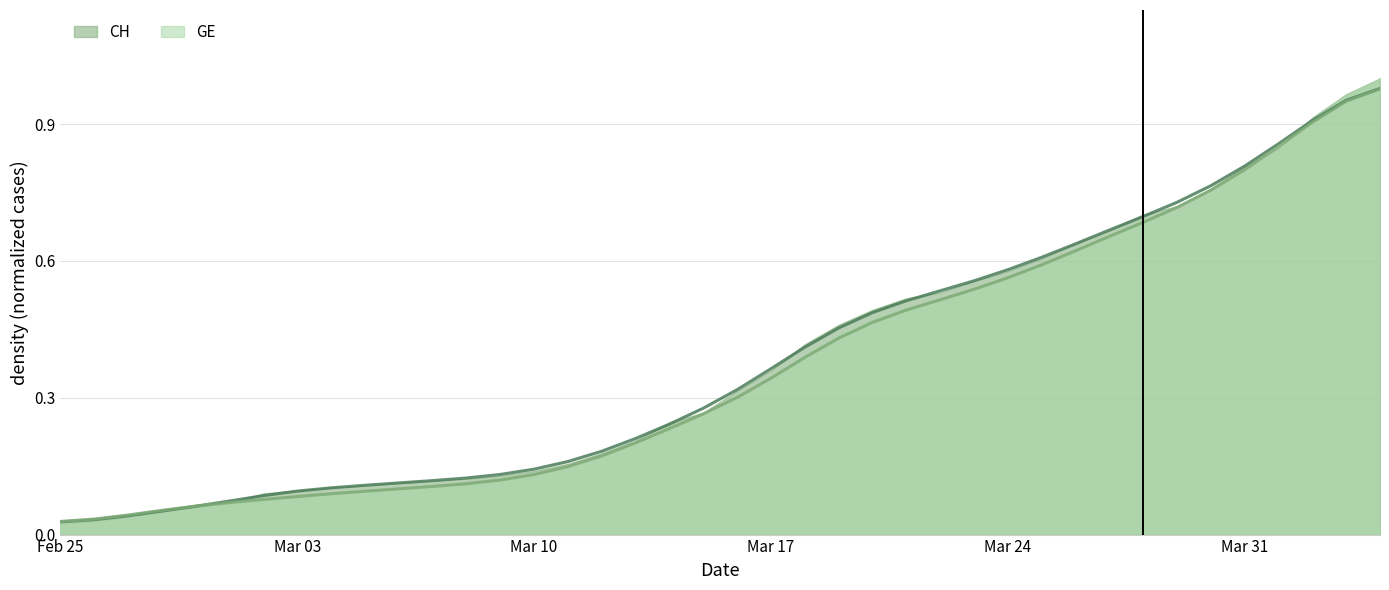

What is the difference between the second highest and second lowest values in the GE series?

0.9